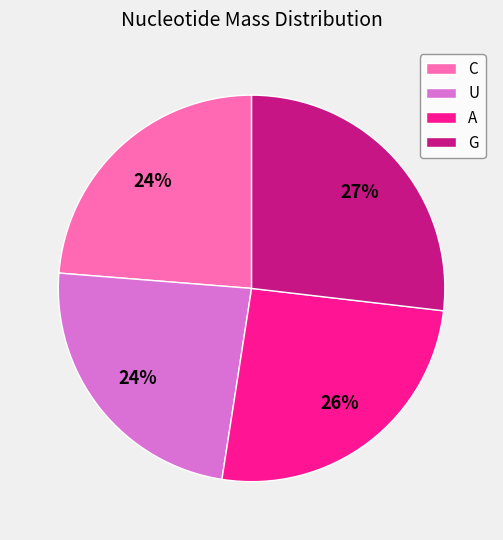

How many segments does this pie chart have?

4